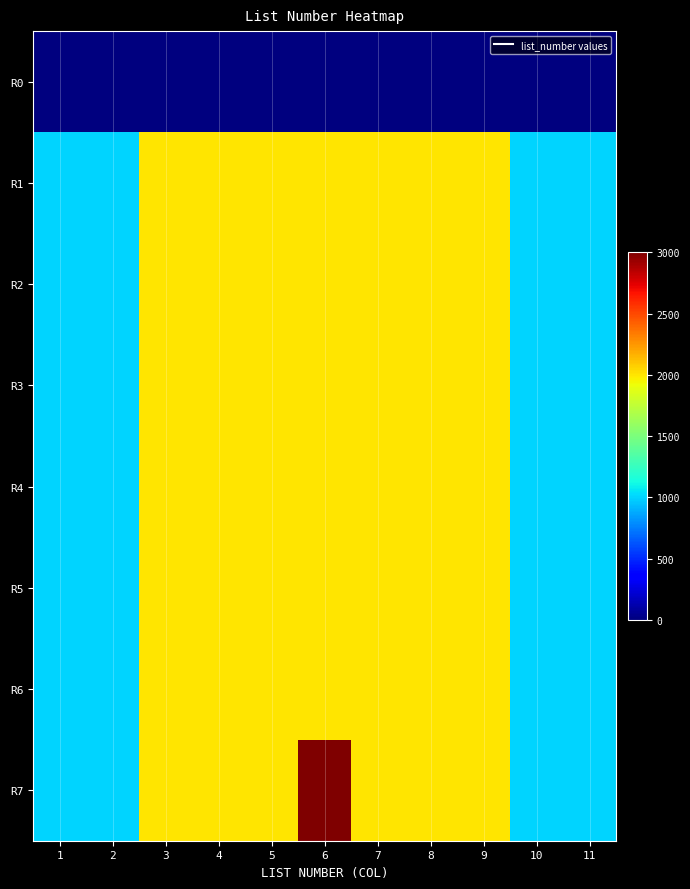

Which series has the largest range (max minus min)?

R7